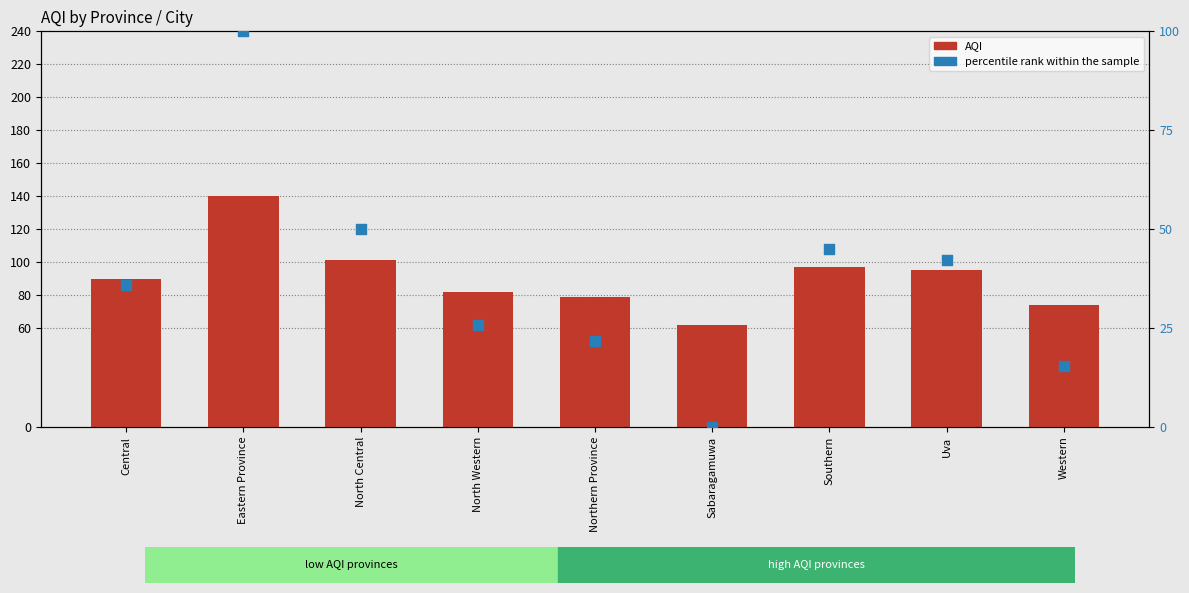

Which series contains the highest Y value?

AQI